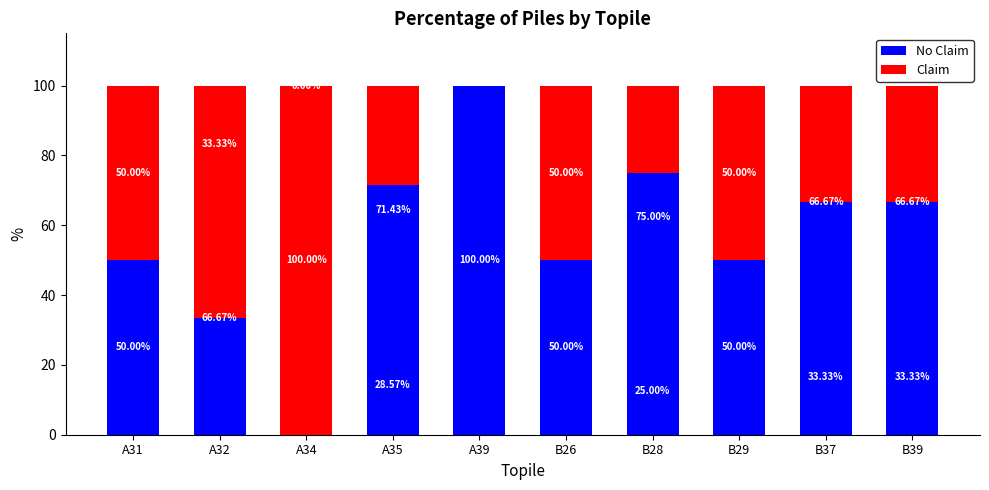

What is the total value across all series at A32?

100.0